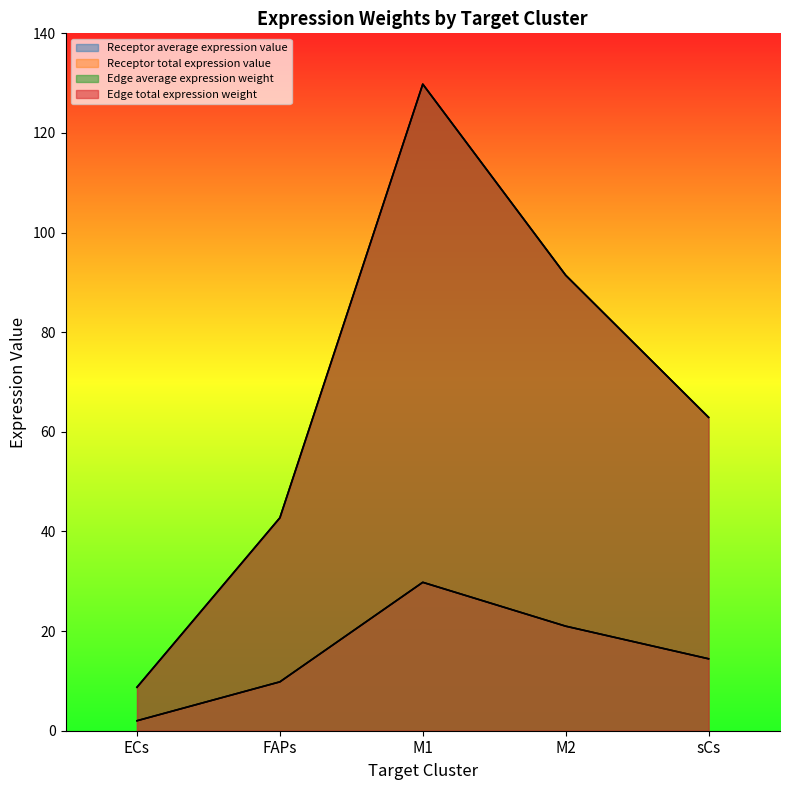

Reading left to right, list all the values displayed in this chart.

Receptor average expression value: ECs=2.0	FAPs=9.8	M1=29.8	M2=21.0	sCs=14.4
Receptor total expression value: ECs=2.0	FAPs=9.8	M1=29.8	M2=21.0	sCs=14.4
Edge average expression weight: ECs=8.7	FAPs=42.7	M1=129.8	M2=91.4	sCs=62.9
Edge total expression weight: ECs=8.7	FAPs=42.7	M1=129.8	M2=91.4	sCs=62.9